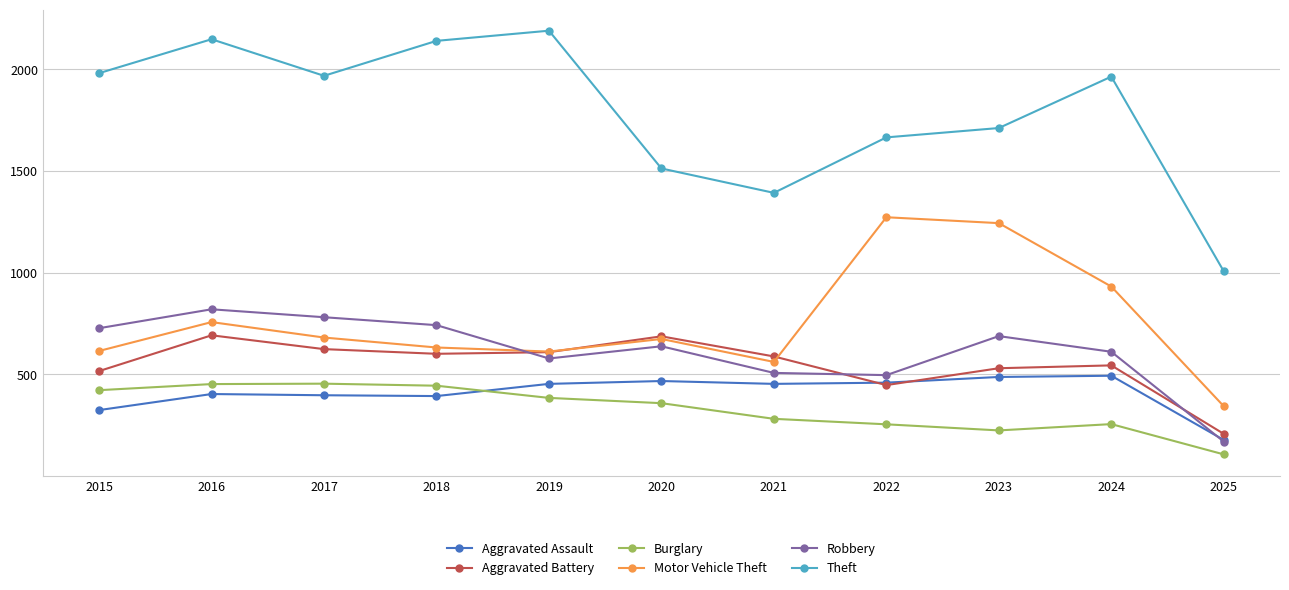

How many data points does each series have?

11